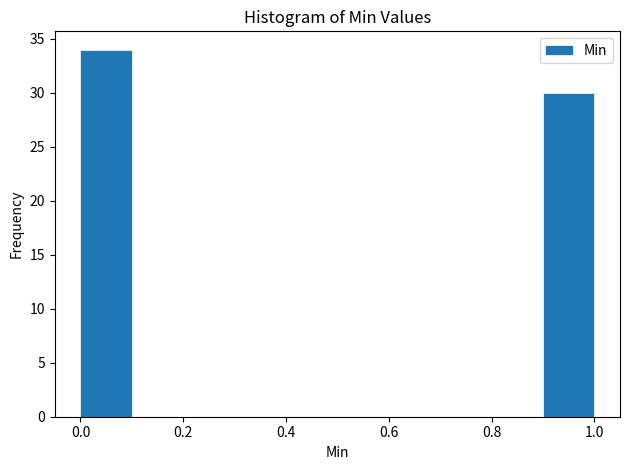

Reading left to right, transcribe this chart: for each bar, give the range it covers on the x-axis and its height. The values are not printed on the chart, so give them approximately, as read against the axis.

0.0 to 0.1: 34
0.1 to 0.2: 0
0.2 to 0.3: 0
0.3 to 0.4: 0
0.4 to 0.5: 0
0.5 to 0.6: 0
0.6 to 0.7: 0
0.7 to 0.8: 0
0.8 to 0.9: 0
0.9 to 1.0: 30